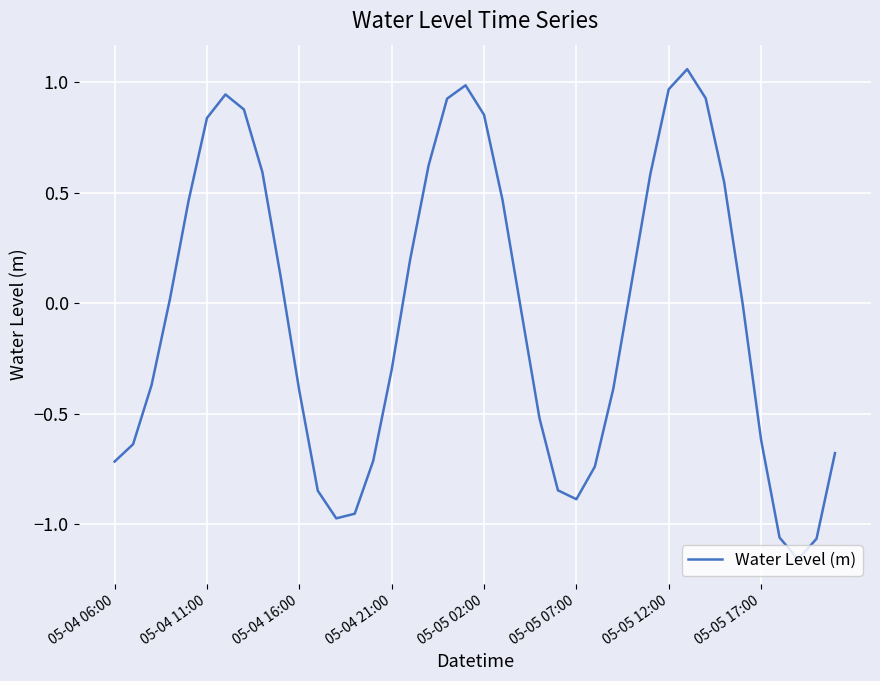

Does the chart have visible grid lines?

Yes